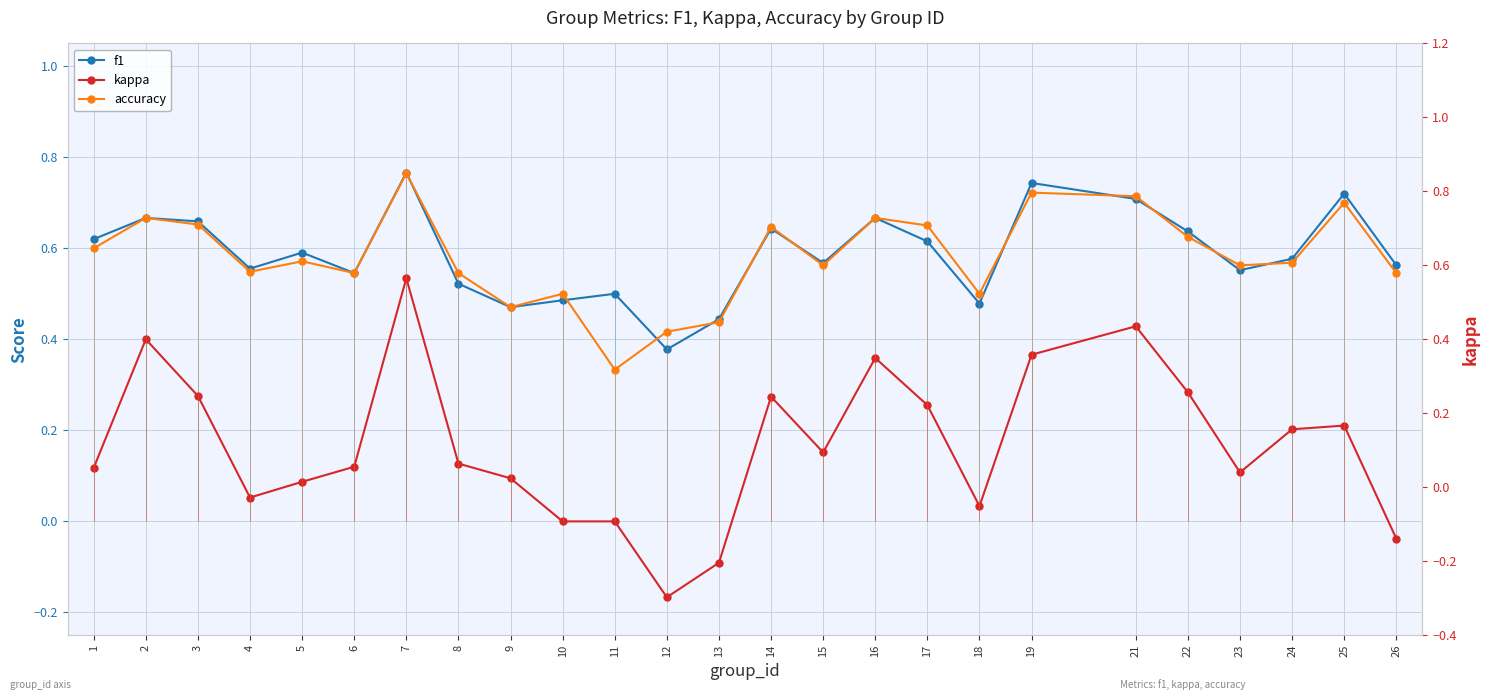

Reading left to right, what are all the values shown in this chart?

f1: 1=0.6	2=0.7	3=0.7	4=0.6	5=0.6	6=0.5	7=0.8	8=0.5	9=0.5	10=0.5	11=0.5	12=0.4	13=0.4	14=0.6	15=0.6	16=0.7	17=0.6	18=0.5	19=0.7	21=0.7	22=0.6	23=0.6	24=0.6	25=0.7	26=0.6
kappa: 1=0.1	2=0.4	3=0.3	4=0.1	5=0.1	6=0.1	7=0.5	8=0.1	9=0.1	10=0.0	11=0.0	12=-0.2	13=-0.1	14=0.3	15=0.2	16=0.4	17=0.3	18=0.0	19=0.4	21=0.4	22=0.3	23=0.1	24=0.2	25=0.2	26=-0.0
accuracy: 1=0.6	2=0.7	3=0.7	4=0.5	5=0.6	6=0.5	7=0.8	8=0.5	9=0.5	10=0.5	11=0.3	12=0.4	13=0.4	14=0.6	15=0.6	16=0.7	17=0.7	18=0.5	19=0.7	21=0.7	22=0.6	23=0.6	24=0.6	25=0.7	26=0.5